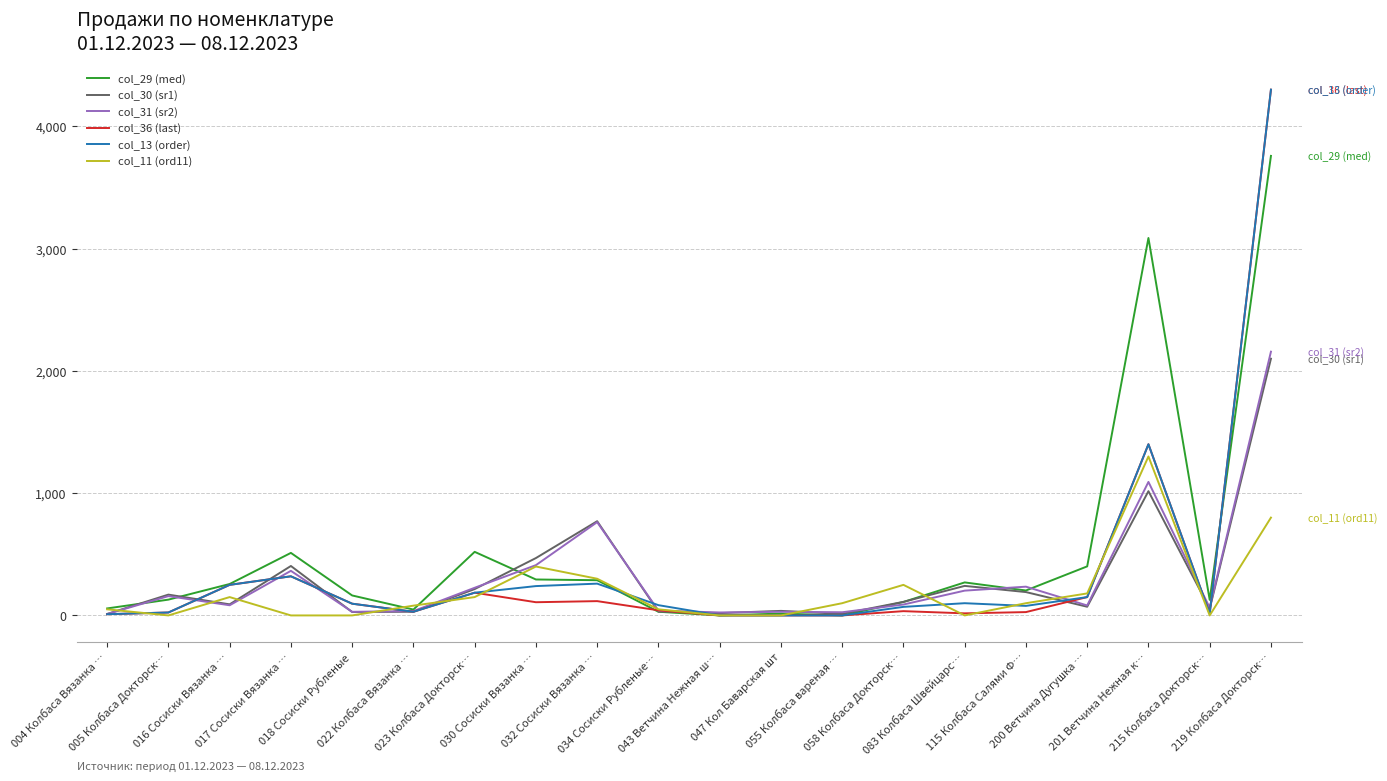

What is the spread (max minus min) of values at 115 Колбаса Салями Ф…?

207.9